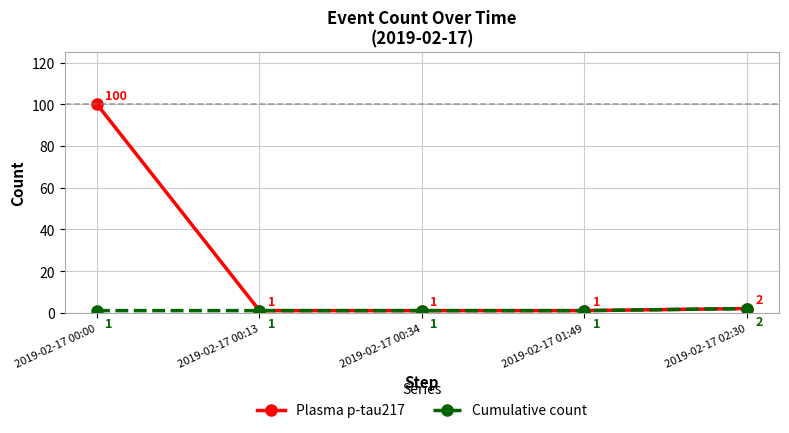

At how many categories does at least one series exceed 90?

1